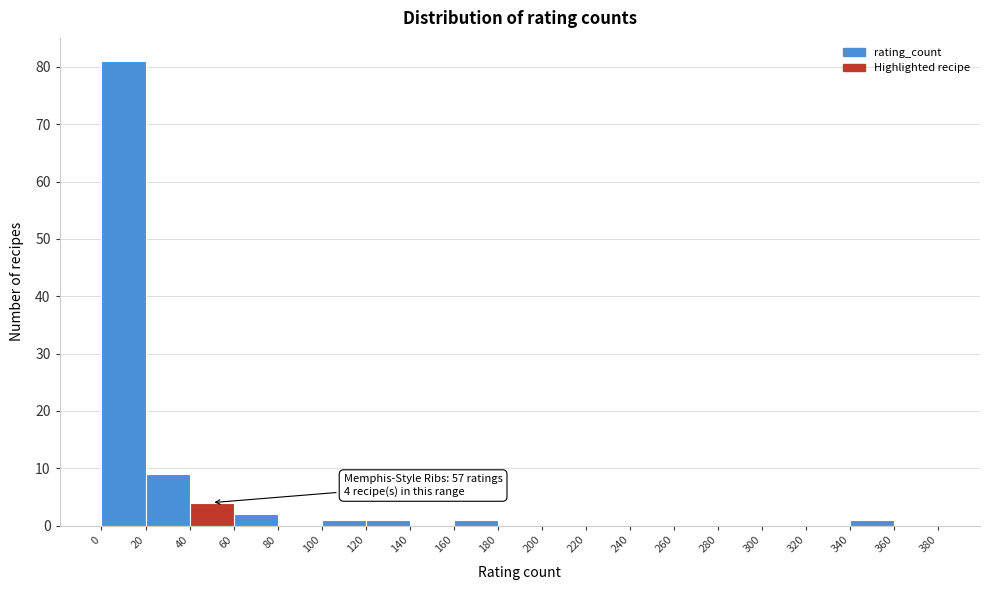

Over which range of the x-axis is the bar tallest?

0 to 20